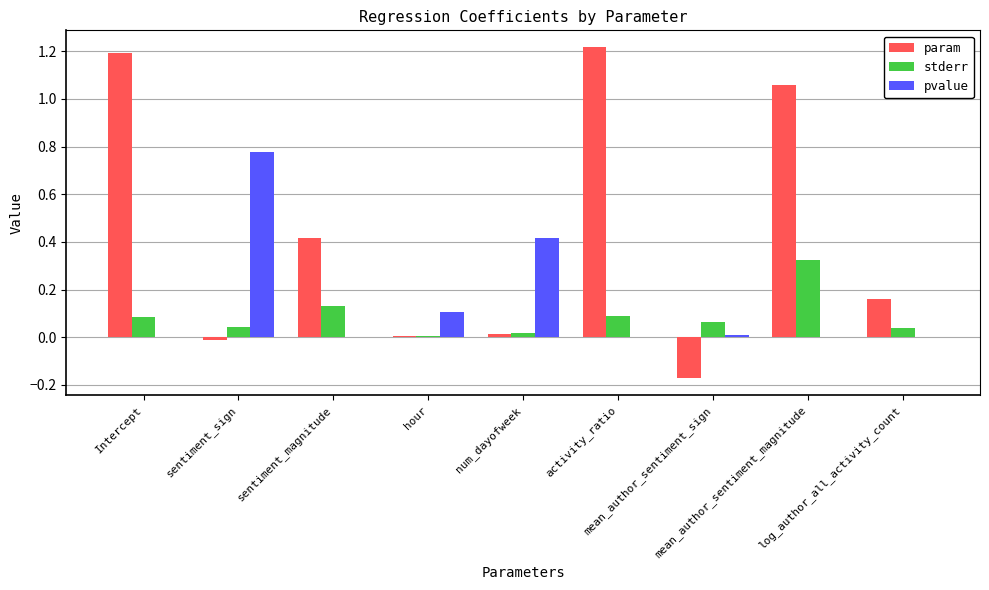

Which series has the largest total across all categories?

param